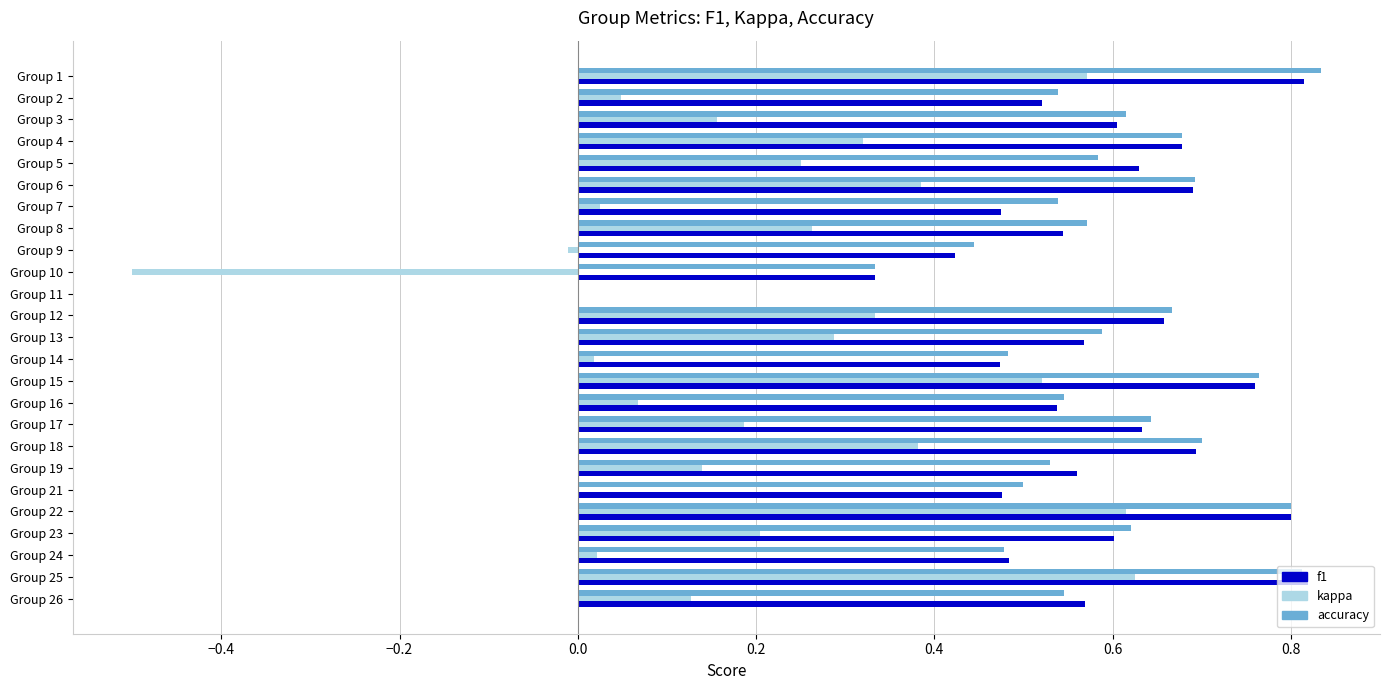

What is the total value across all series at Group 3?

1.4